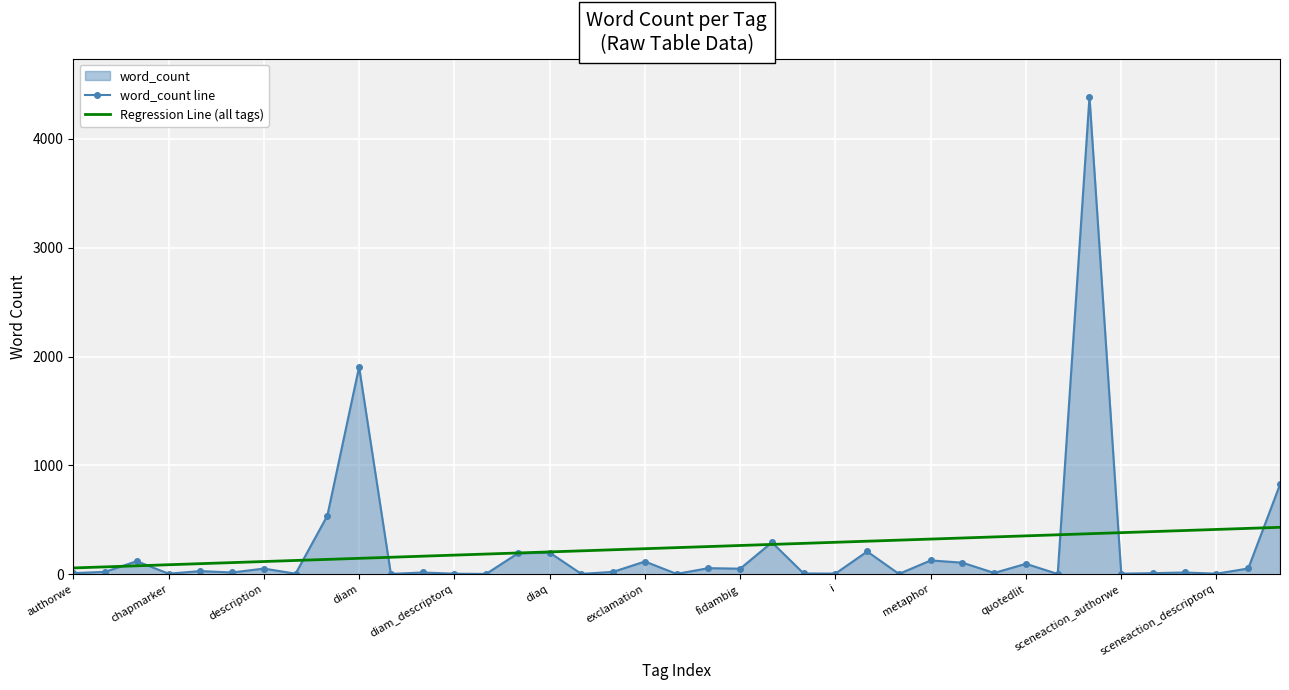

Is it true that word_count line equals 1905.0 at diam?

True